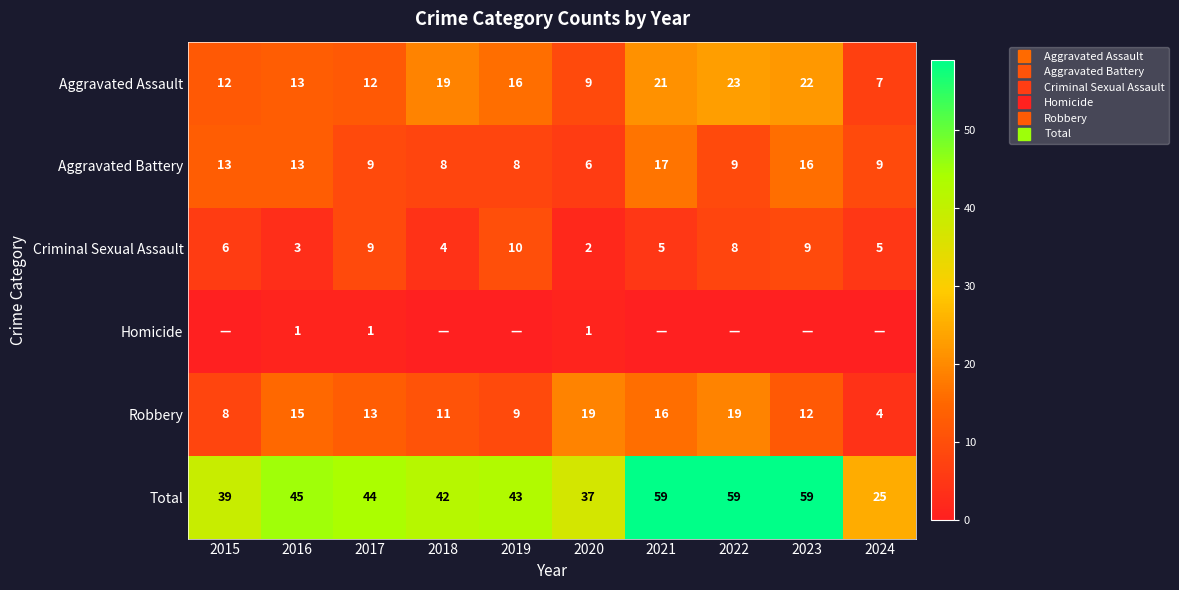

Which has a higher value, 2021 or 2020?

2021